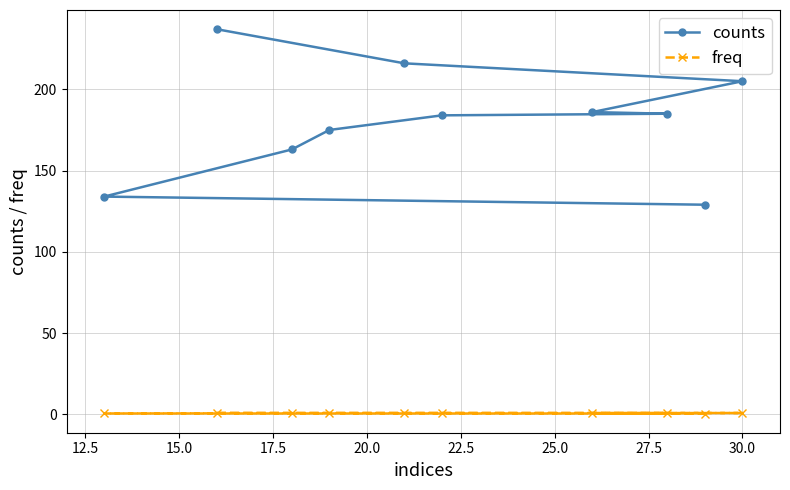

List the series in order of their peak value, lowest first.

freq, counts